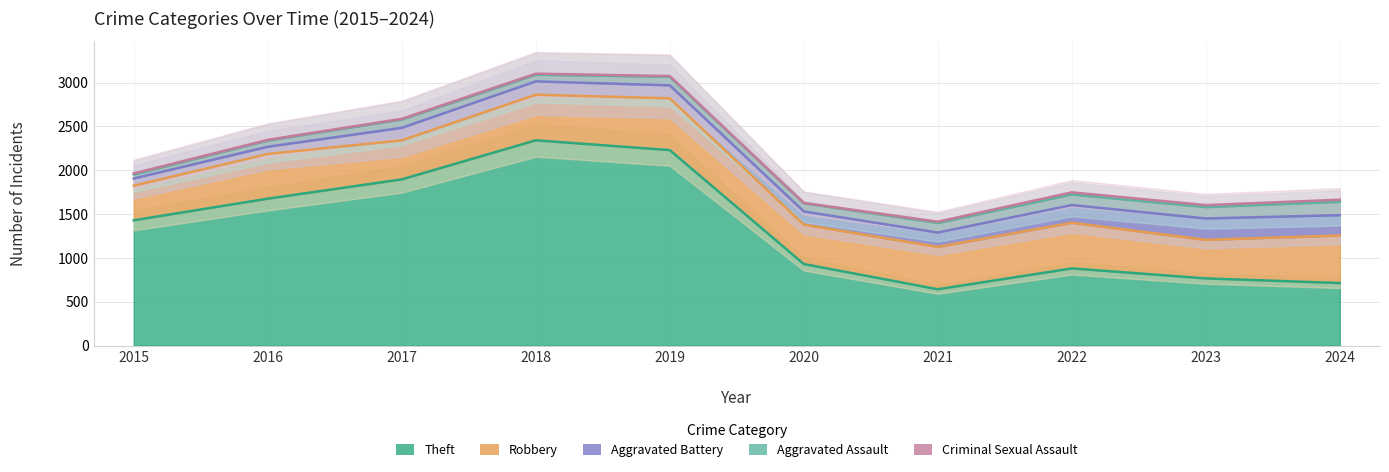

What is the difference between the maximum and minimum values in the Robbery series?

196